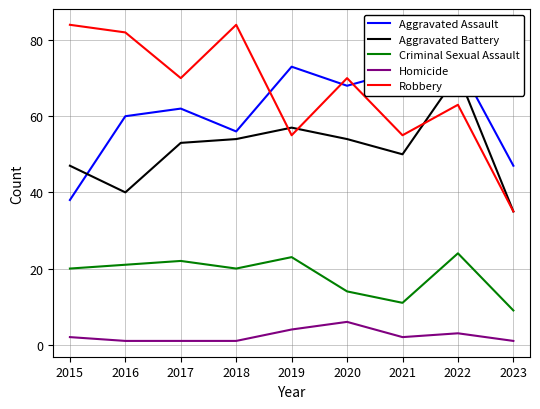

How many interior local peaks does the Robbery series have?

3